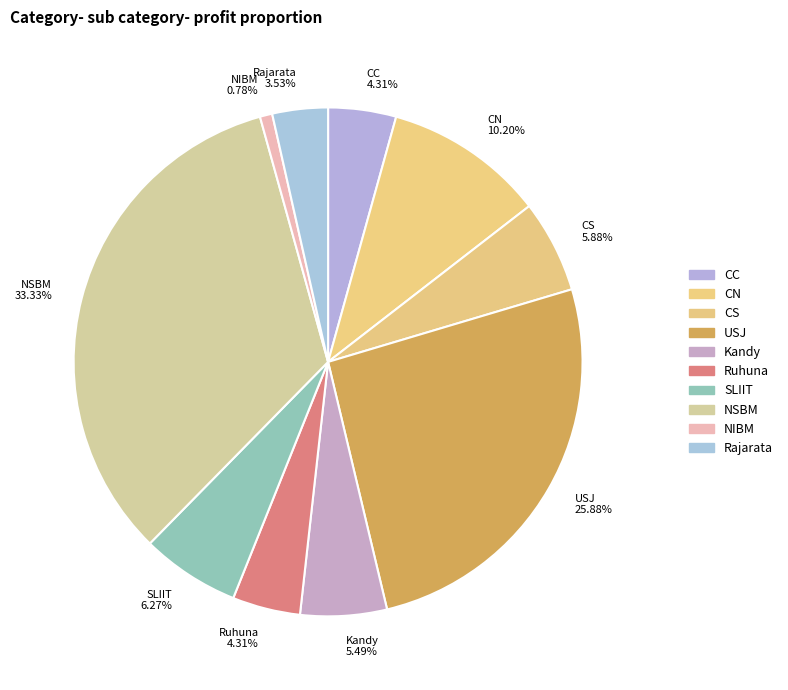

Count the number of slices in the pie.

10